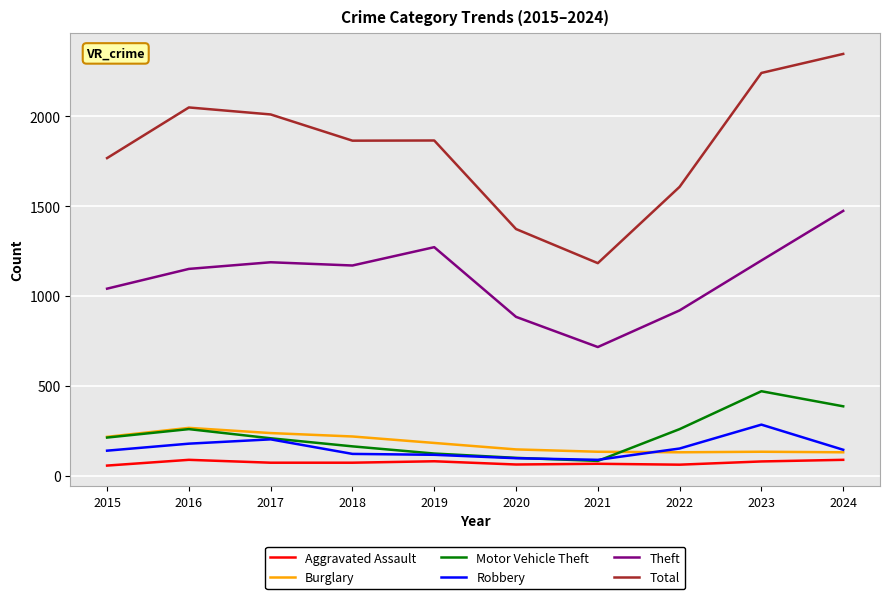

Is it true that Aggravated Assault equals 72 at 2018?

True